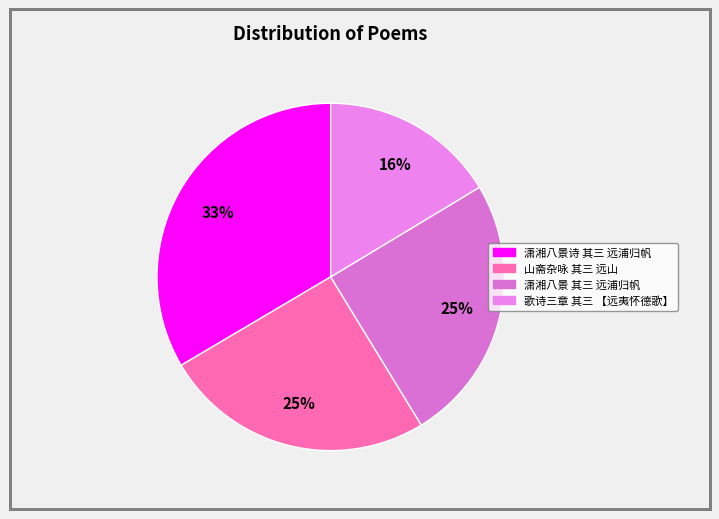

Combined, do 潇湘八景 其三 远浦归帆 and 山斋杂咏 其三 远山 account for over 50%?

Yes